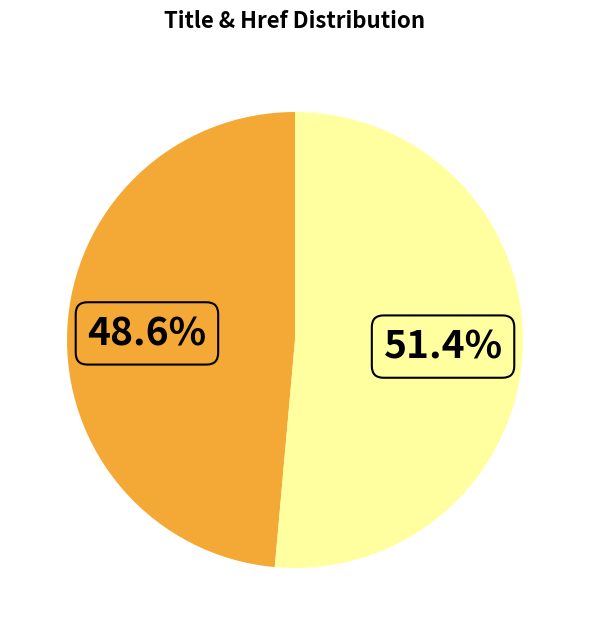

How many slices are in this pie chart?

2